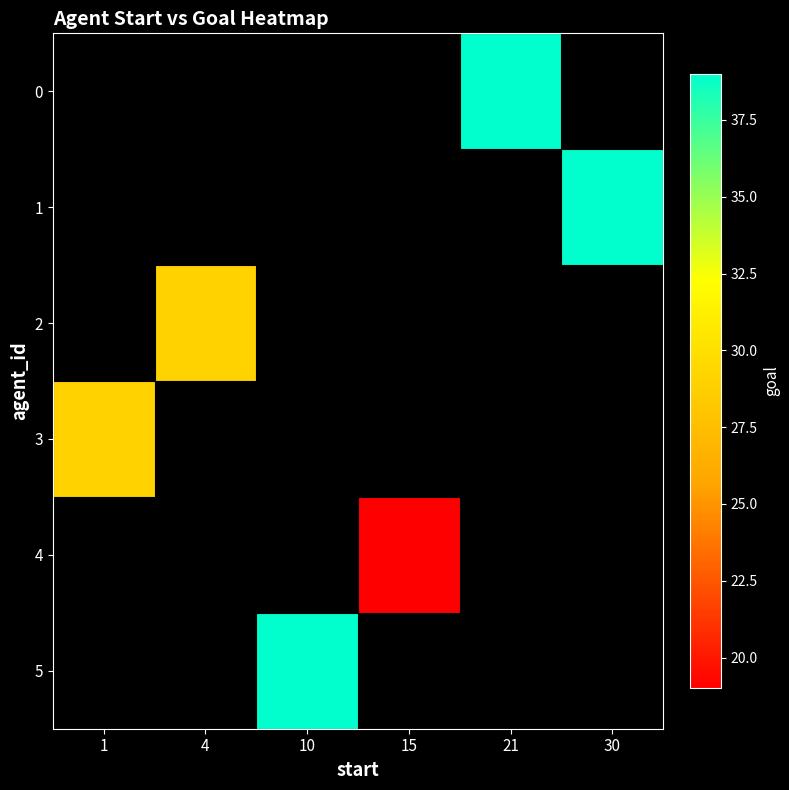

List the labels in order of 2 value, smallest first.

1, 4, 10, 15, 21, 30